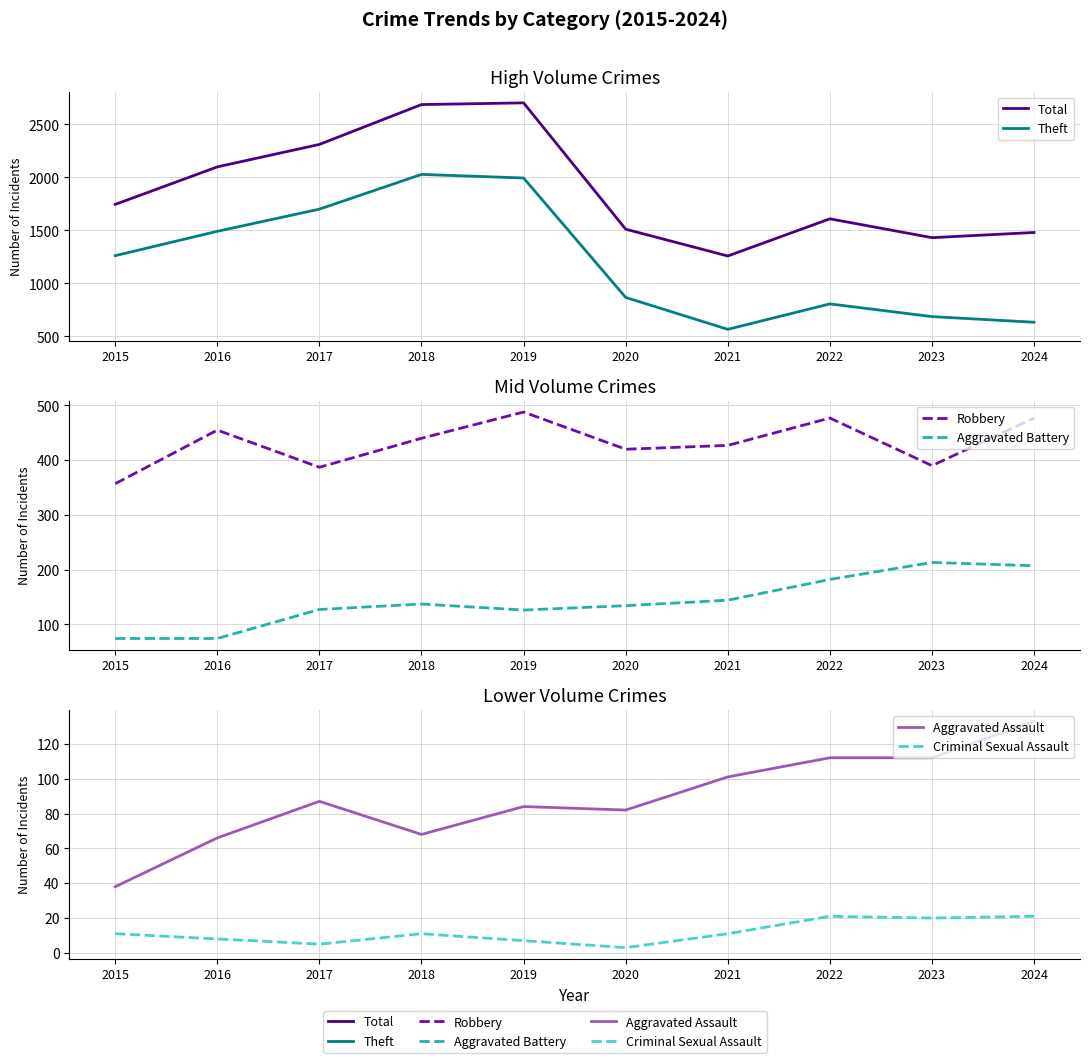

At how many categories does at least one series exceed 2428?

2